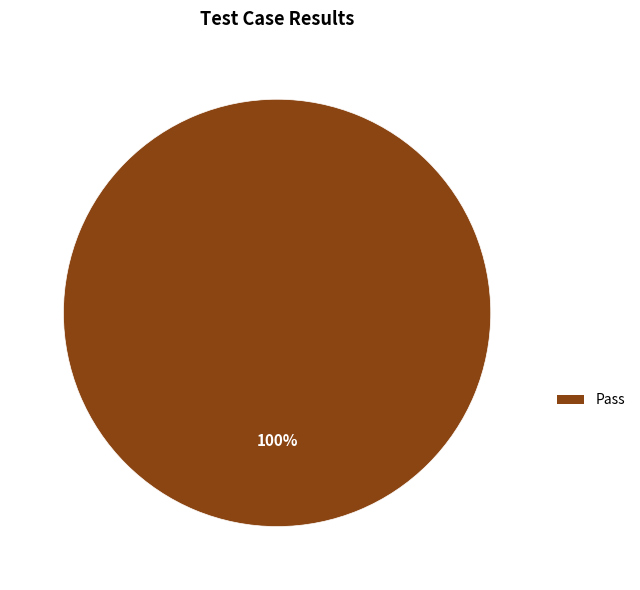

Is there any slice that represents more than half of the pie?

Yes